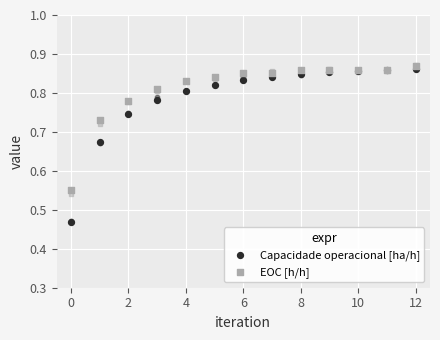

What are all the series names shown in the legend?

Capacidade operacional [ha/h], EOC [h/h]